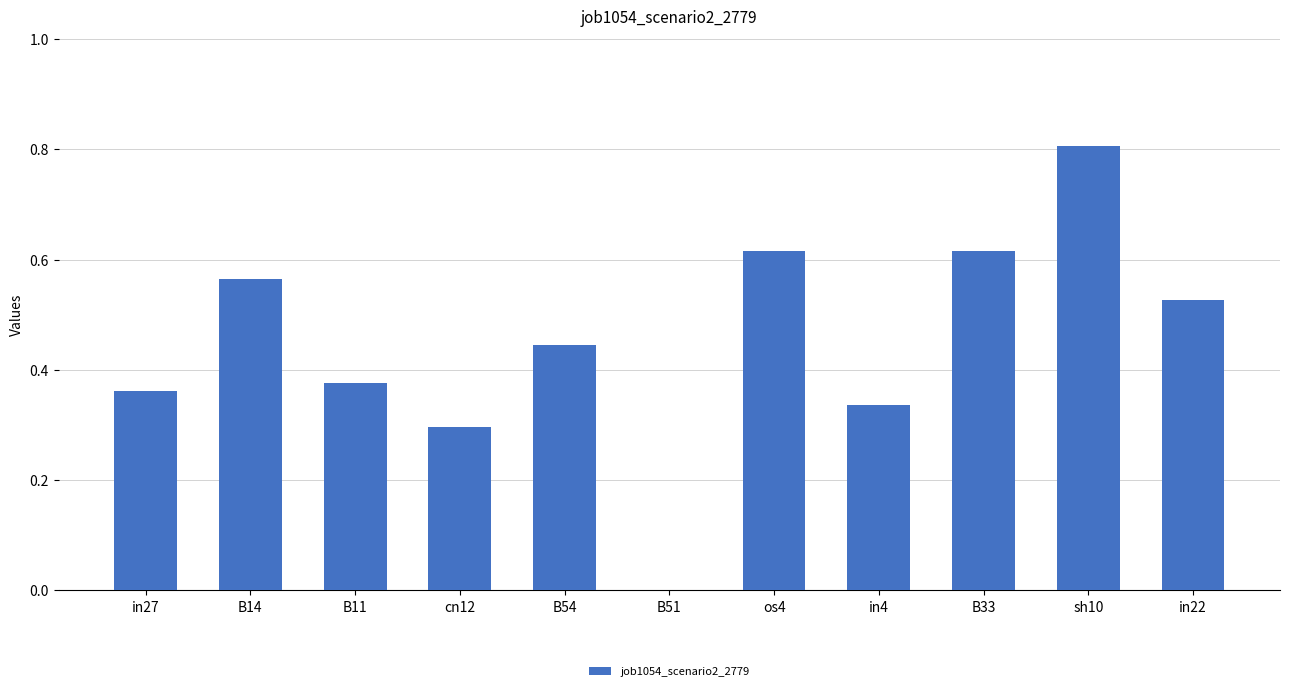

True or false: the data shows 0.0 at B51.

True